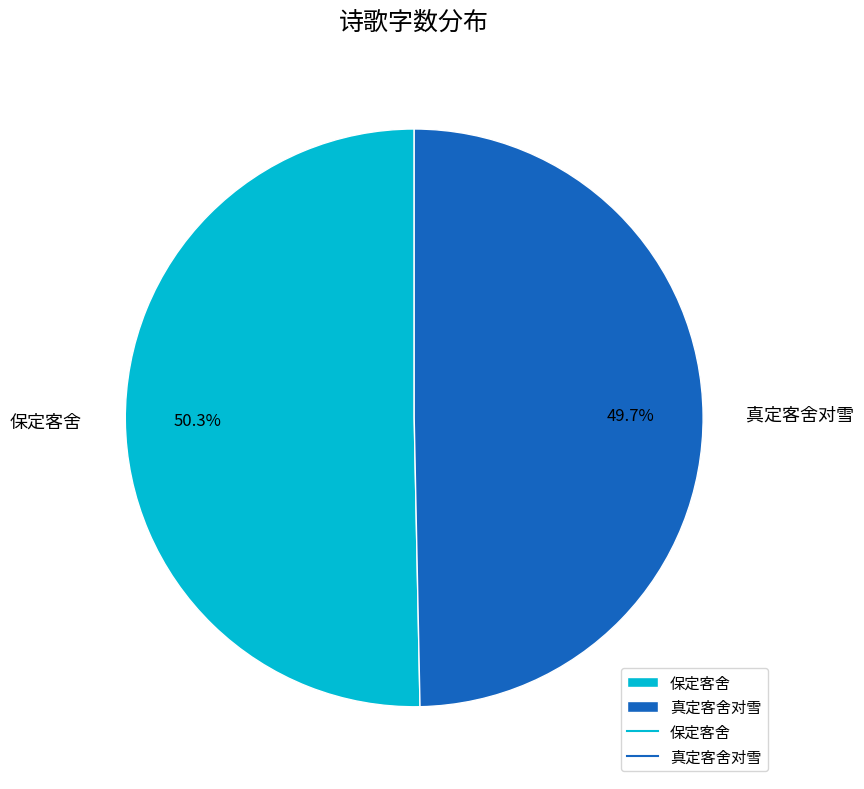

To the nearest percent, what portion does 保定客舍 represent?

50%